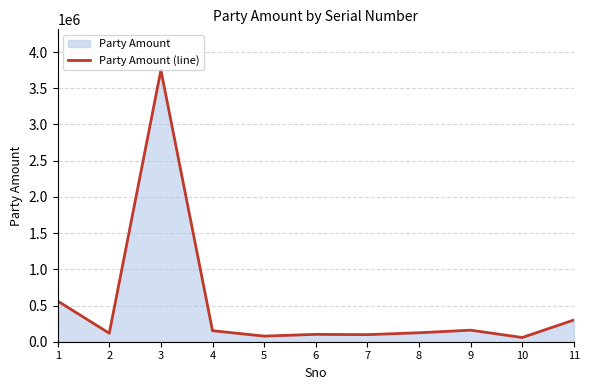

Reading right to left, extract all data points from this chart.

300000	58233	159567	123803	97815	101725	77480	152027	3751000	117000	562000